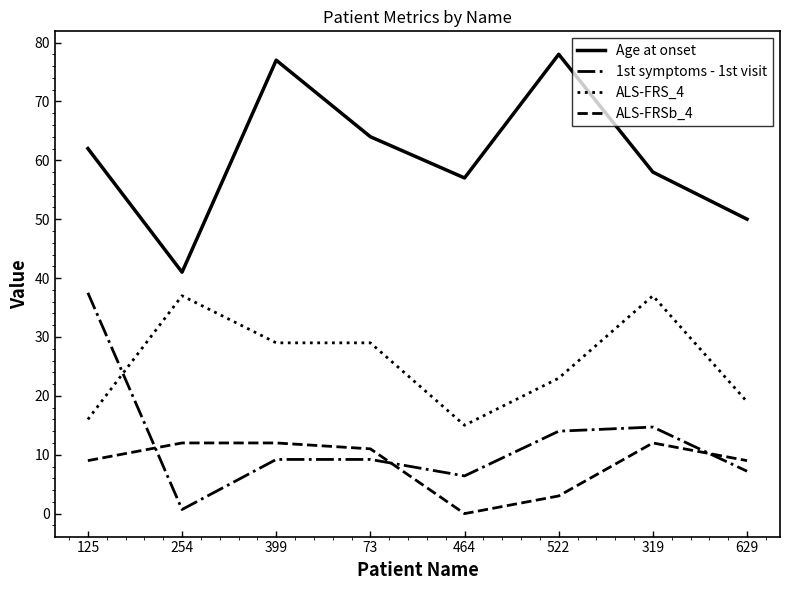

What is the highest value of the 1st symptoms - 1st visit series?

37.5